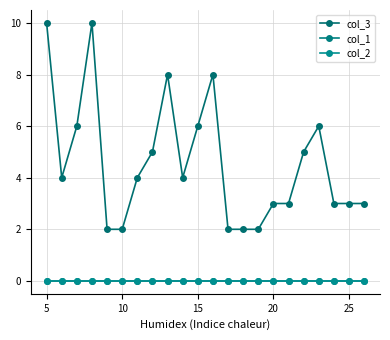

How many interior local peaks does the col_3 series have?

4